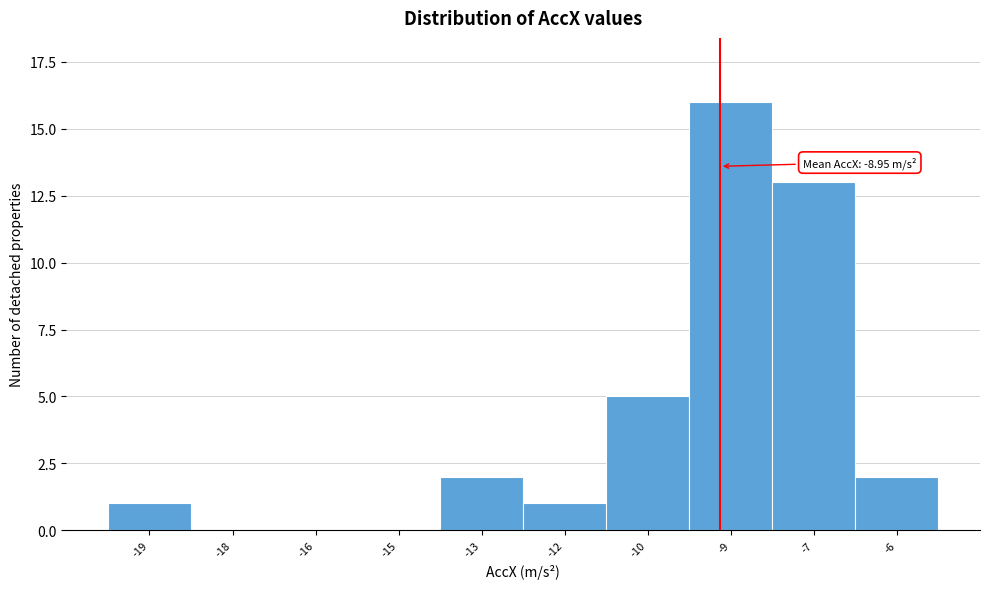

Reading left to right, what are all the values shown in this chart?

-19=1	-18=0	-16=0	-15=0	-13=2	-12=1	-10=5	-9=16	-7=13	-6=2